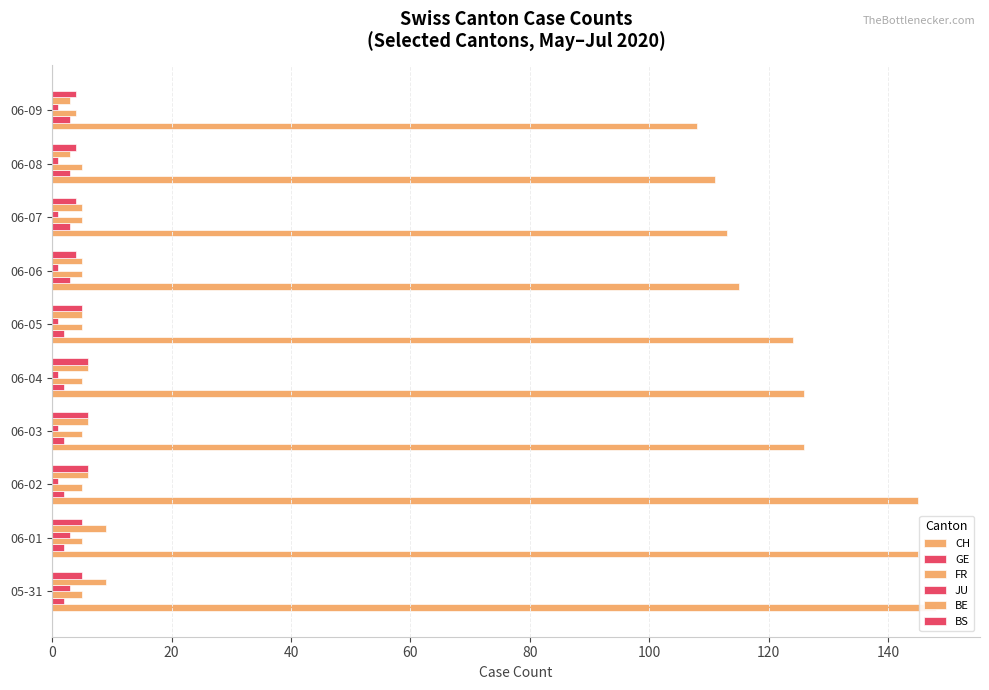

Rank the categories by BS value from highest to lowest.

40, 60, 80, 0, 20, 100, 120, 140, 160, 9